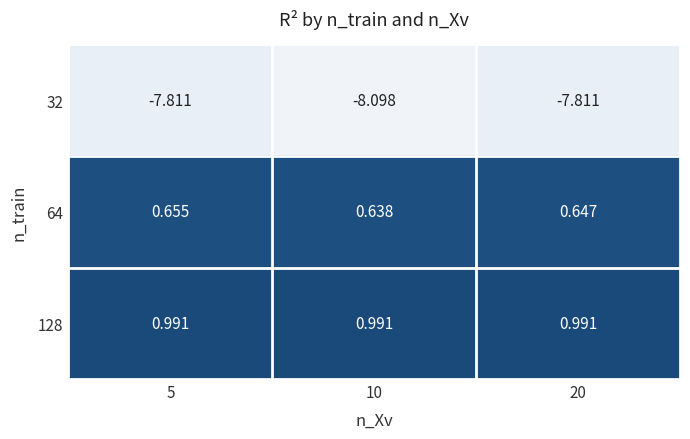

At 10, list the series in order from largest to smallest.

128, 64, 32